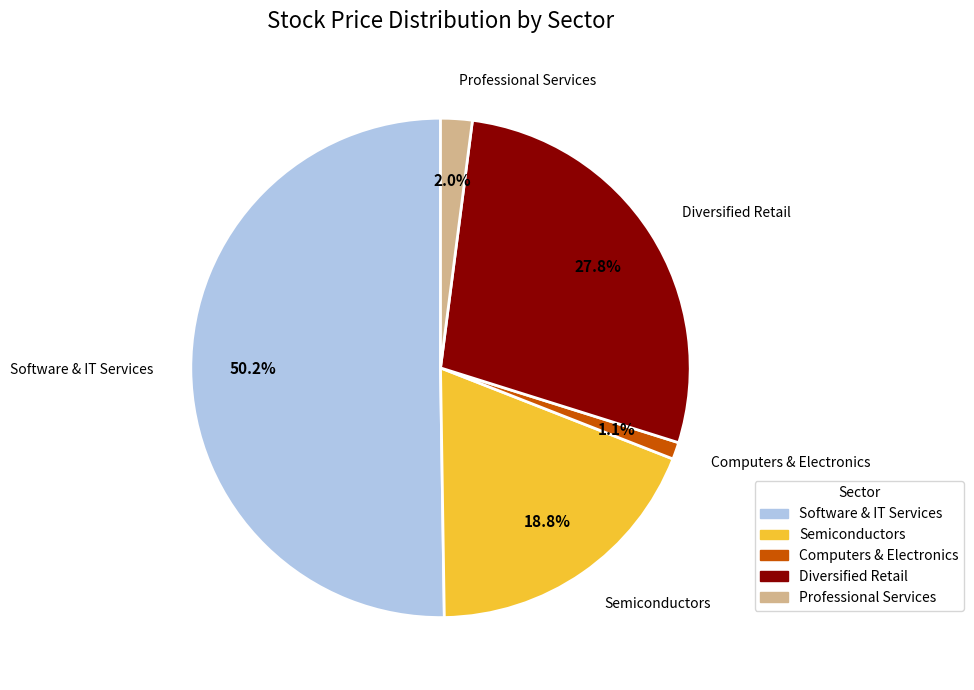

How many segments does this pie chart have?

5